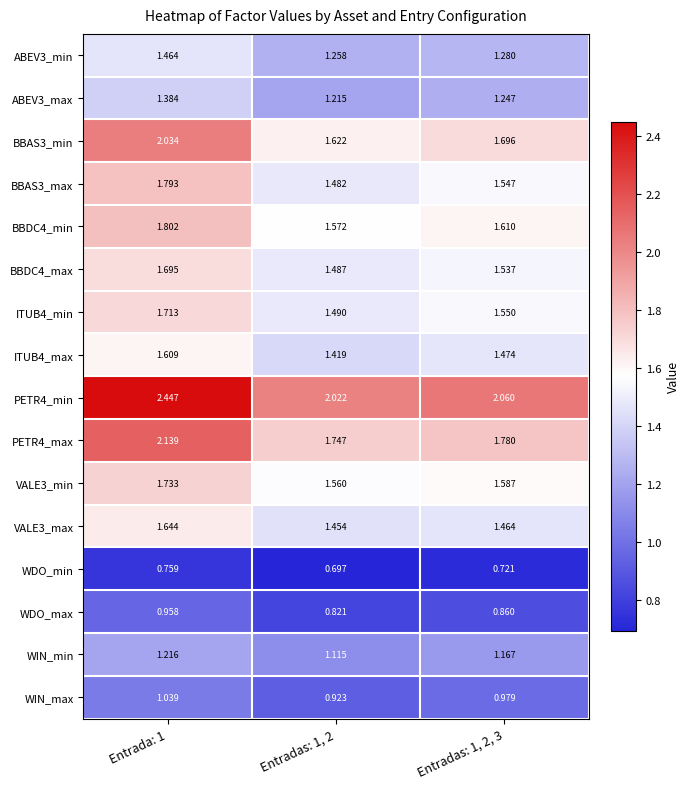

Is the value of ABEV3_min at Entrada: 1 greater than the value of ITUB4_max at Entradas: 1, 2?

Yes